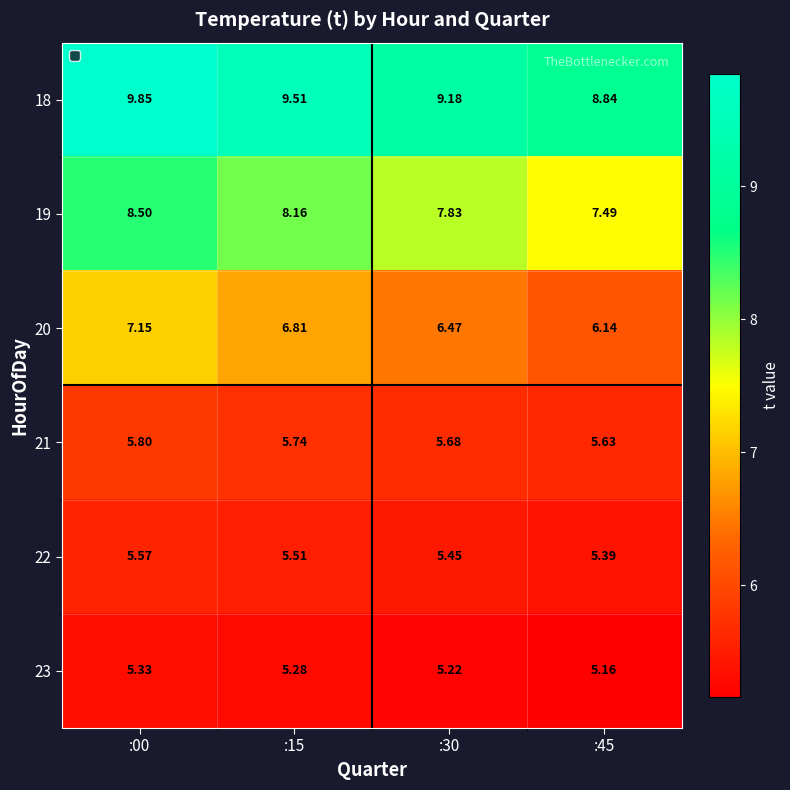

Is the value of 18 at :45 greater than the value of 19 at :00?

Yes